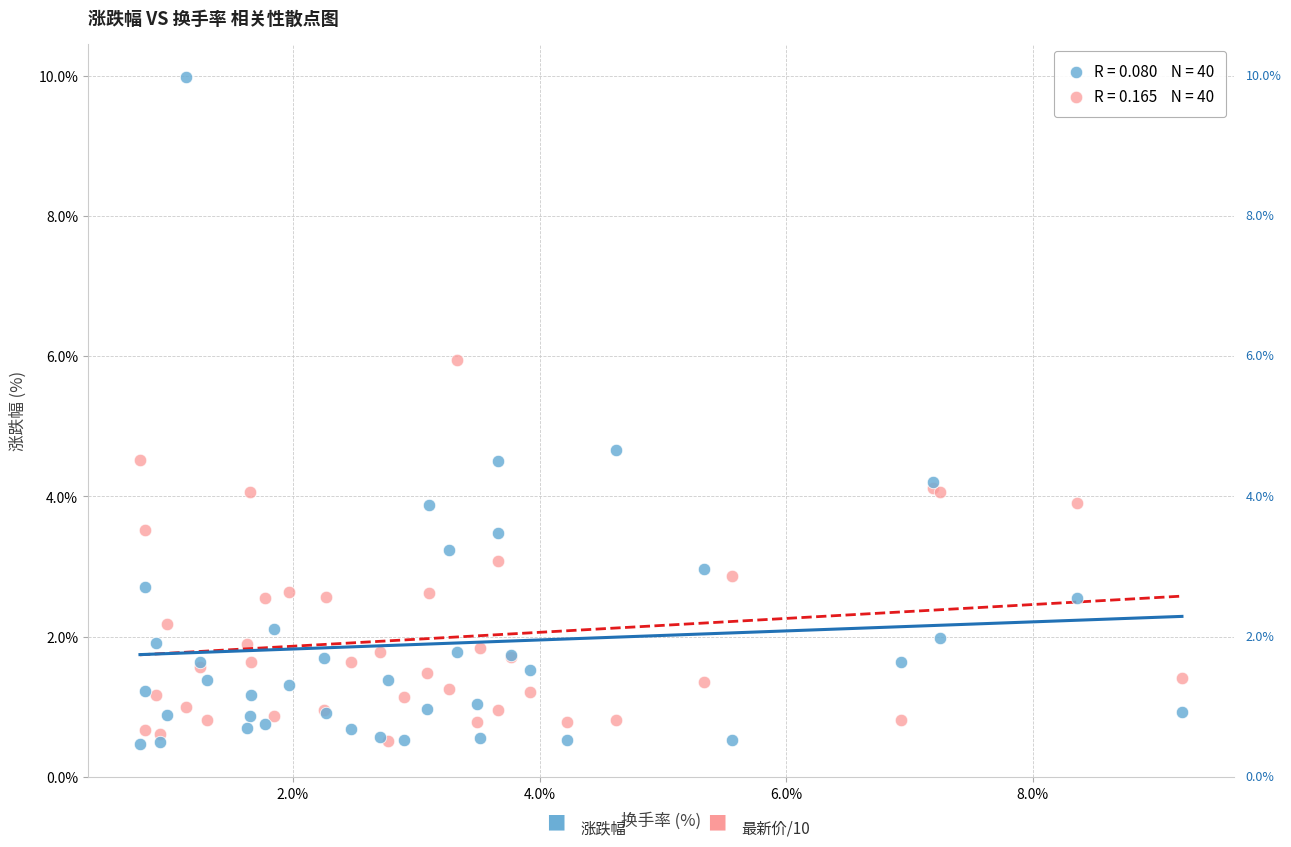

Across all series, what Y value is closest to 5?

4.7